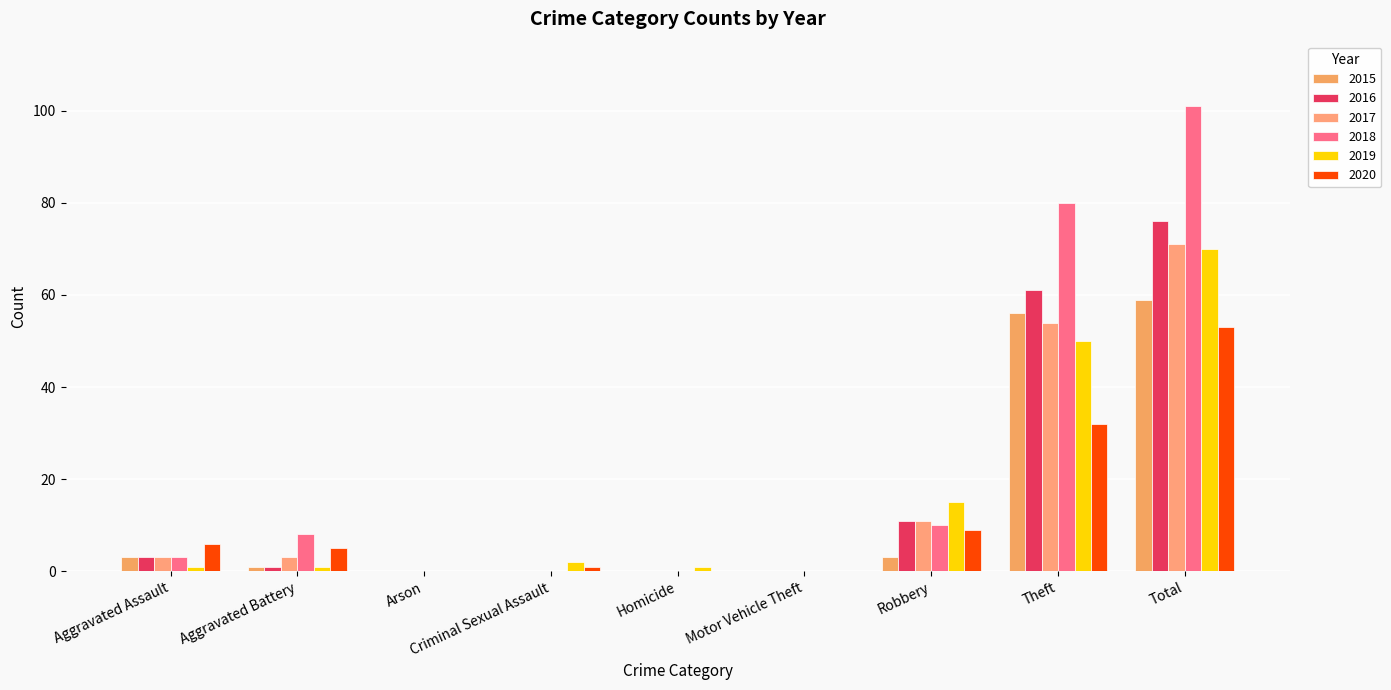

What position from the left is Aggravated Battery?

2